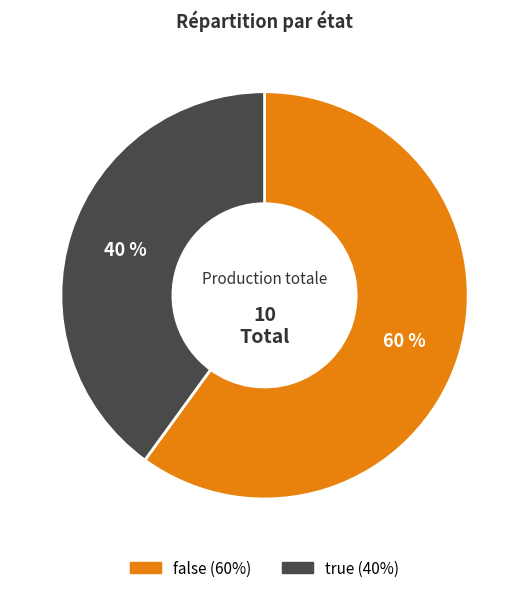

To the nearest percent, what is the difference between the true and false slice percentages?

20%